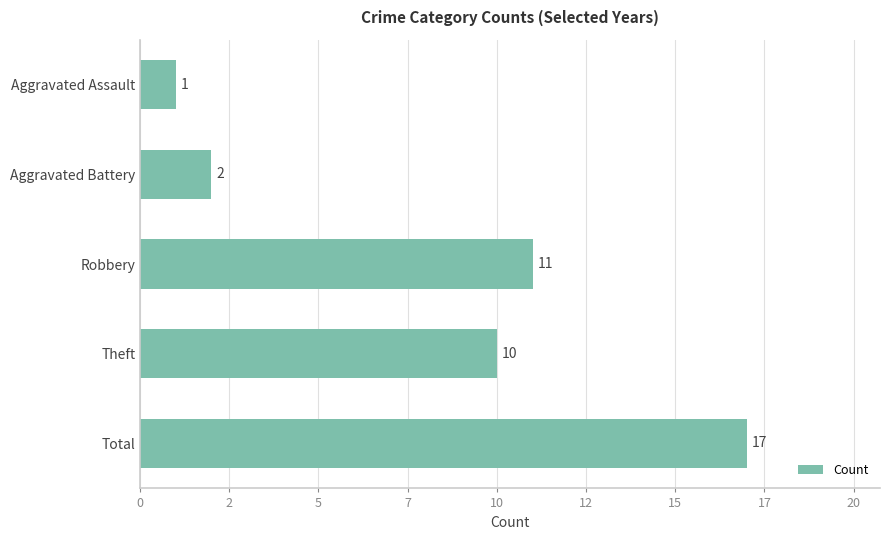

Does the chart contain any negative values?

No